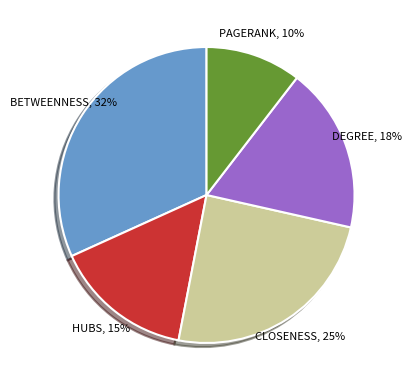

Does HUBS represent more than half of the total?

No